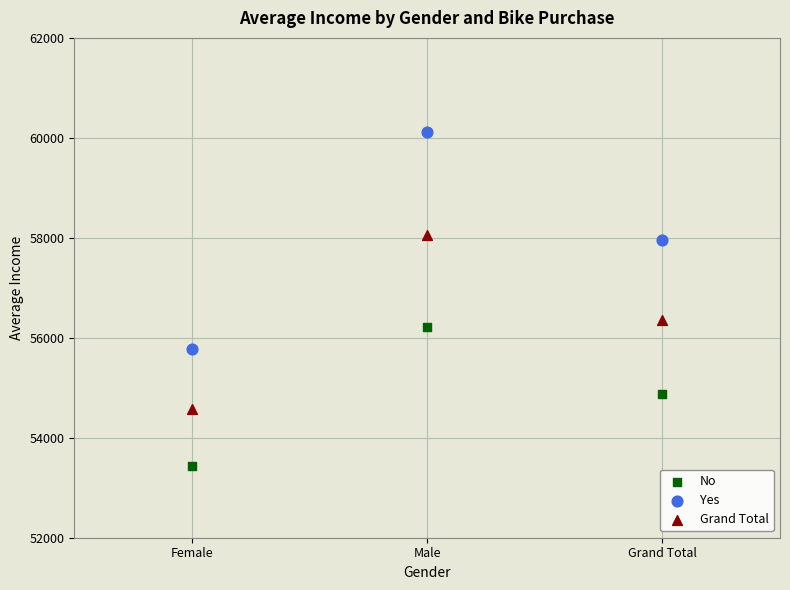

Across all data points, what is the range of Y values (max minus min)?

6684.0